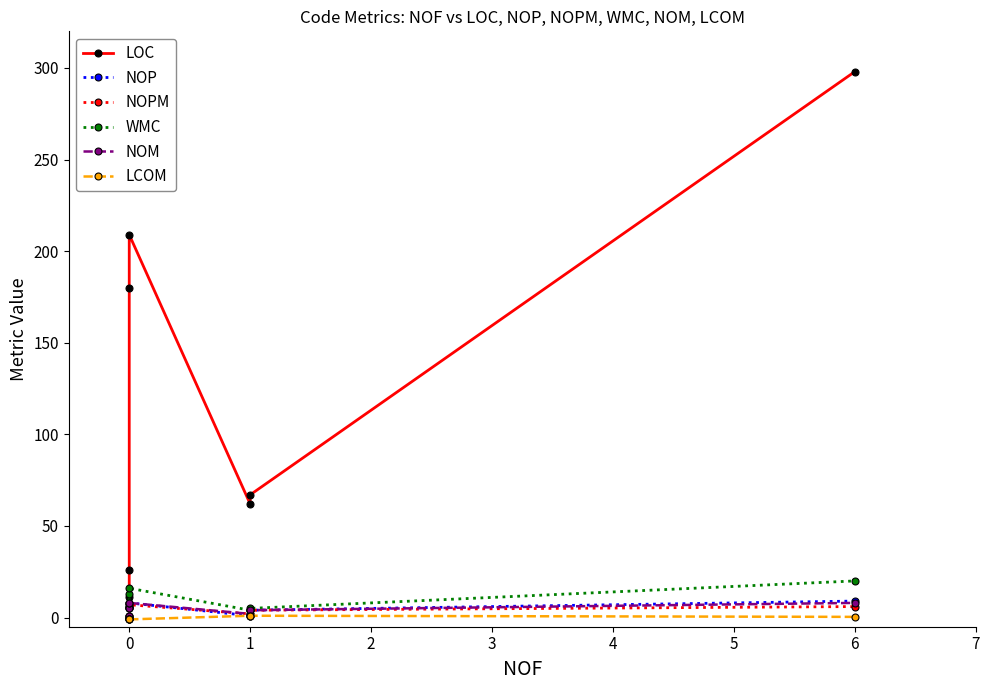

True or false: LCOM and NOM cross at least once.

False